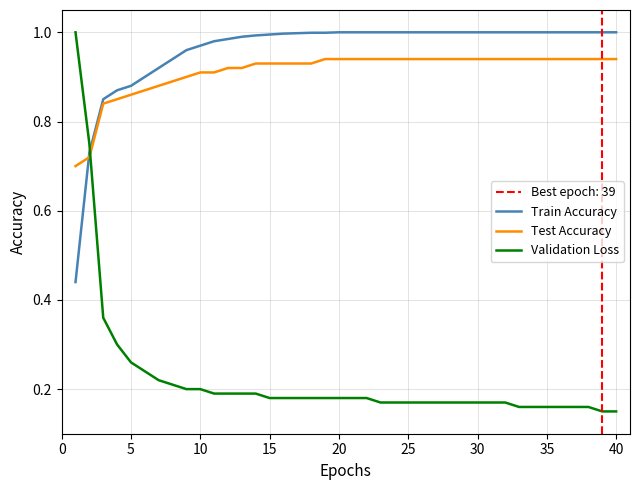

Is it true that Test Accuracy equals 0.4 at 10?

False